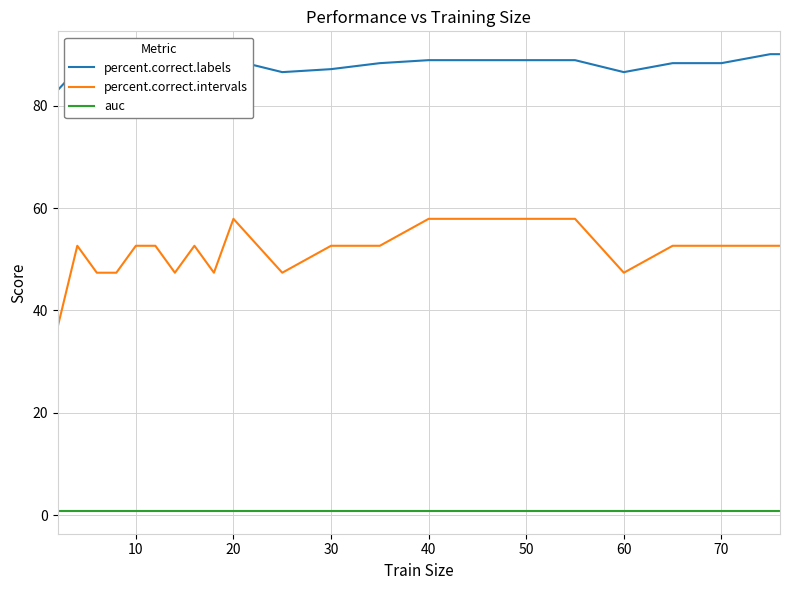

Rank the series by their maximum value, from highest to lowest.

percent.correct.labels, percent.correct.intervals, auc